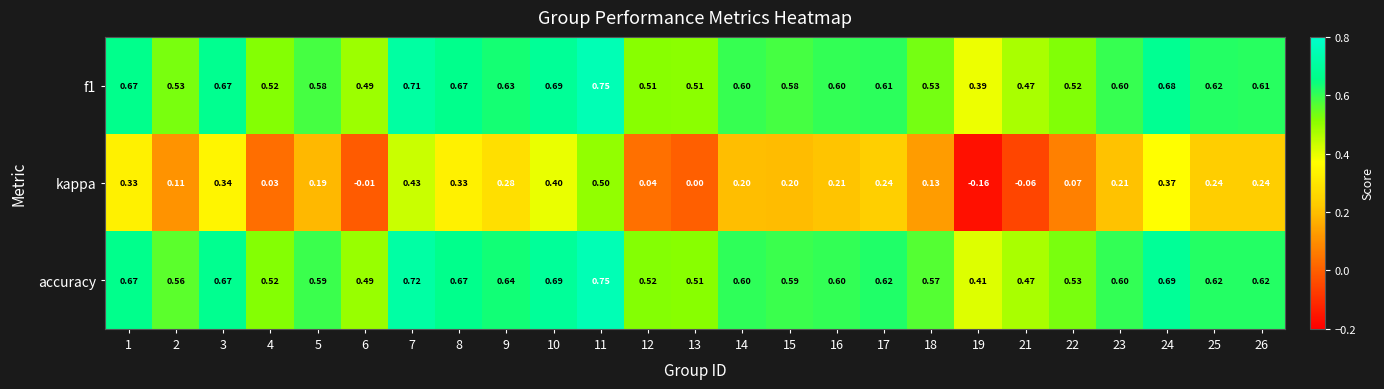

Which series has the largest total across all categories?

accuracy